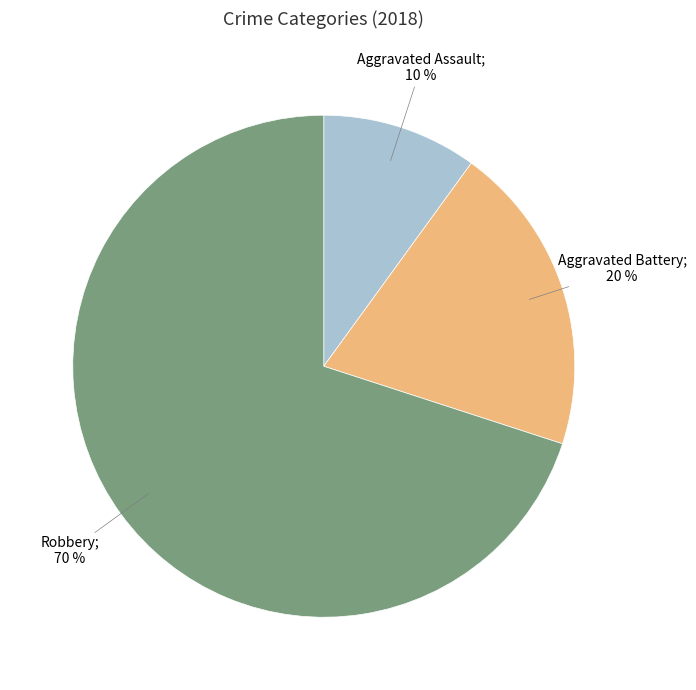

Is there any slice that represents more than half of the pie?

Yes